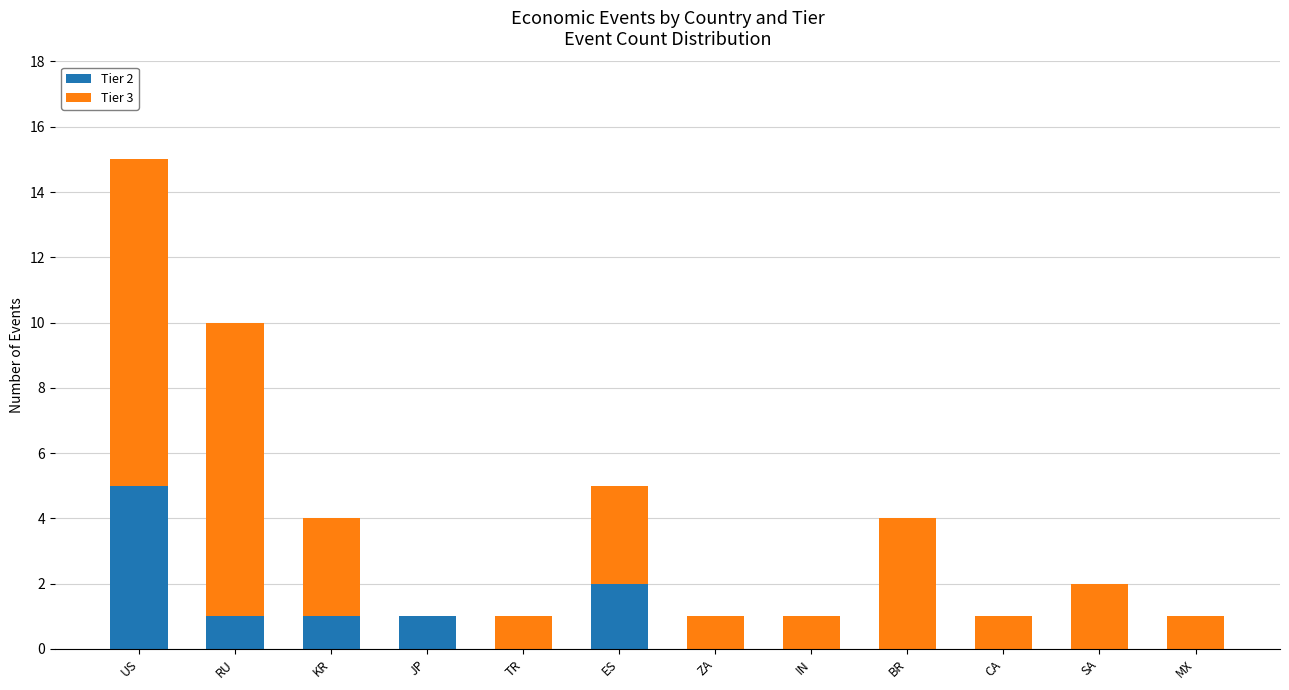

What is the total value across all series at SA?

2